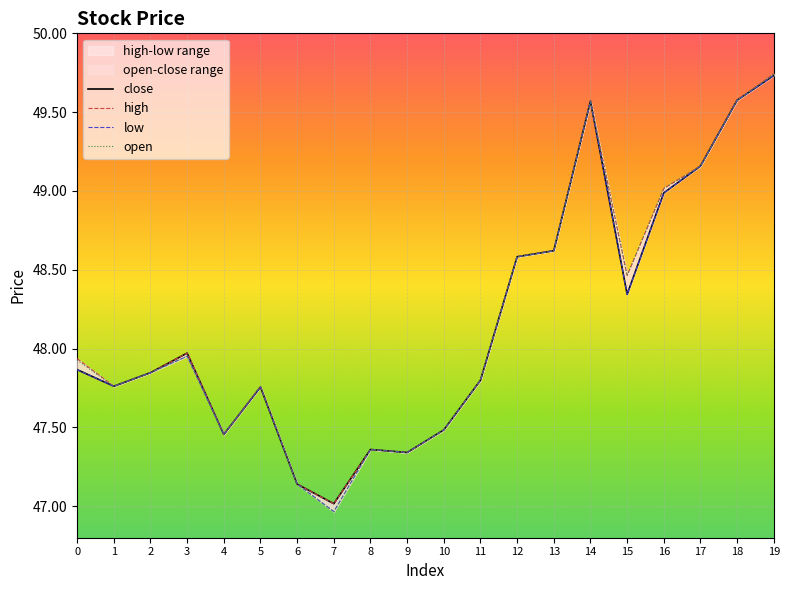

Where is low nearest to the value 48?

3